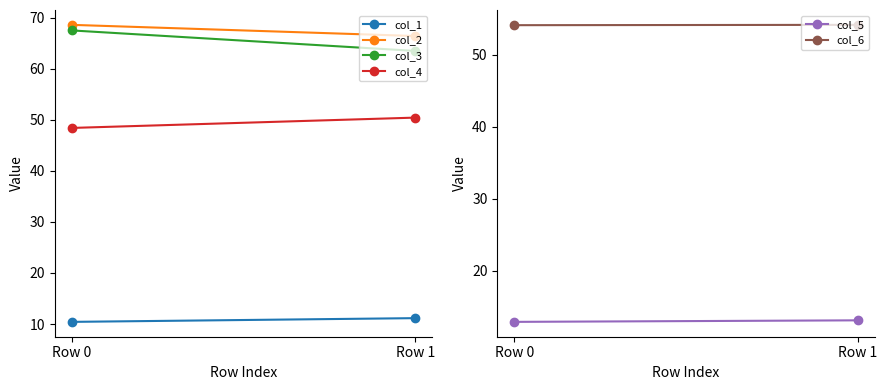

Which label corresponds to the smallest value in the chart?

Row 0